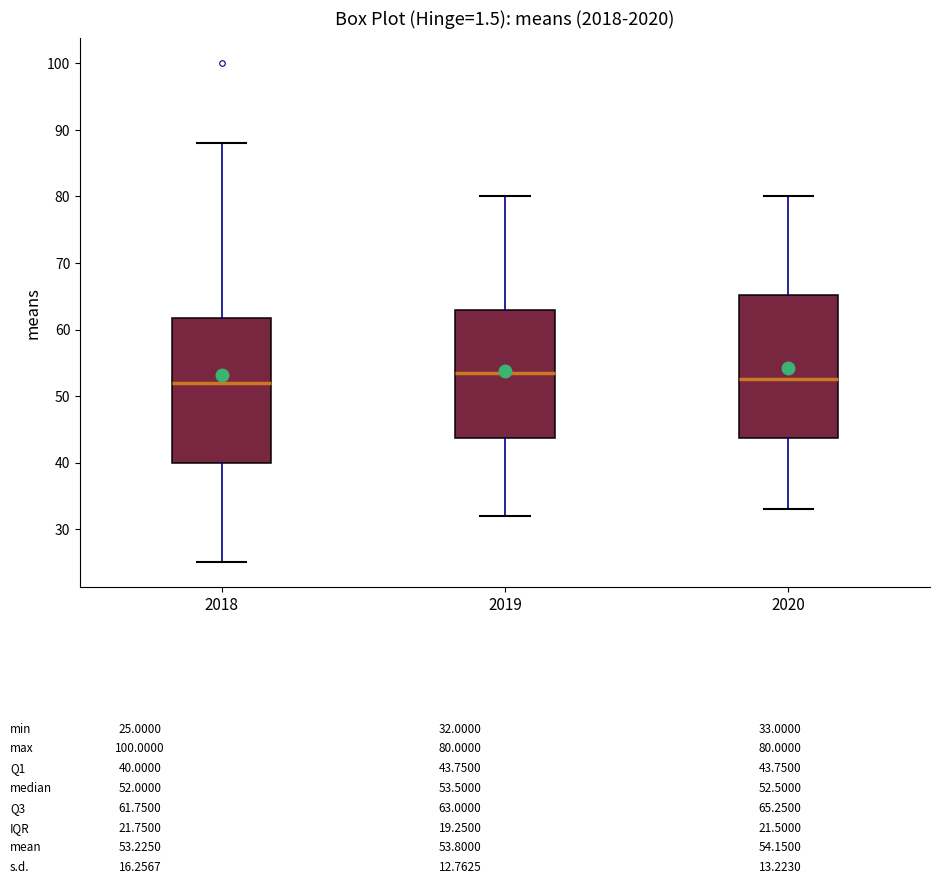

Reading left to right, transcribe this box plot: for each box, give where its median line is, the range the box spans, and where its two whiskers end, as read against the y-axis. The values are not printed on the chart, so give them approximately, as read against the axis.

2018: median 52, box 40 to 62, whiskers 25 to 88
2019: median 54, box 44 to 63, whiskers 32 to 80
2020: median 53, box 44 to 65, whiskers 33 to 80